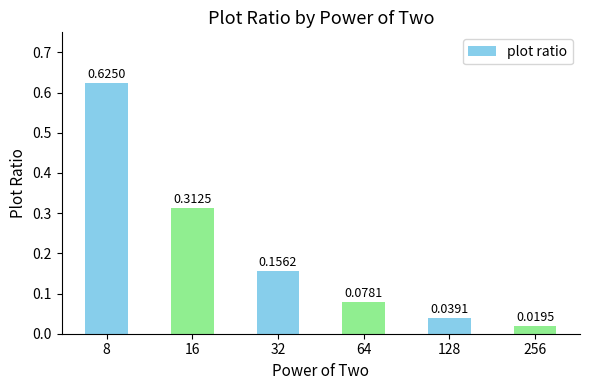

Rank the categories by value from highest to lowest.

8, 16, 32, 64, 128, 256